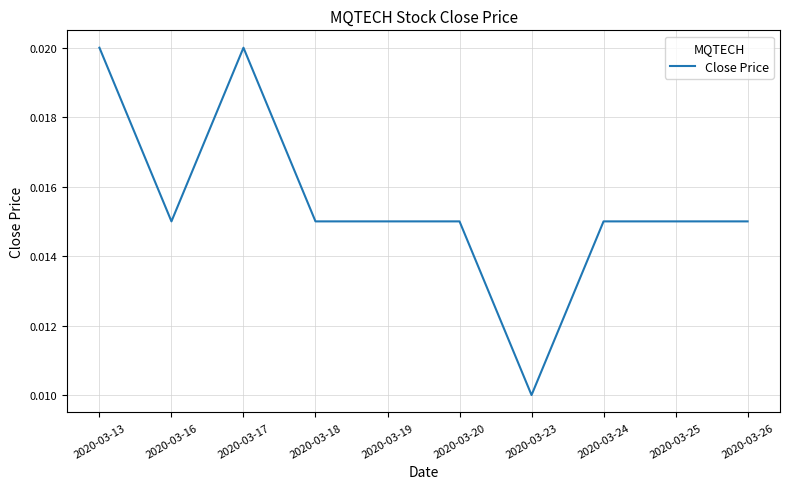

At which category does the chart reach its minimum across all series?

2020-03-23